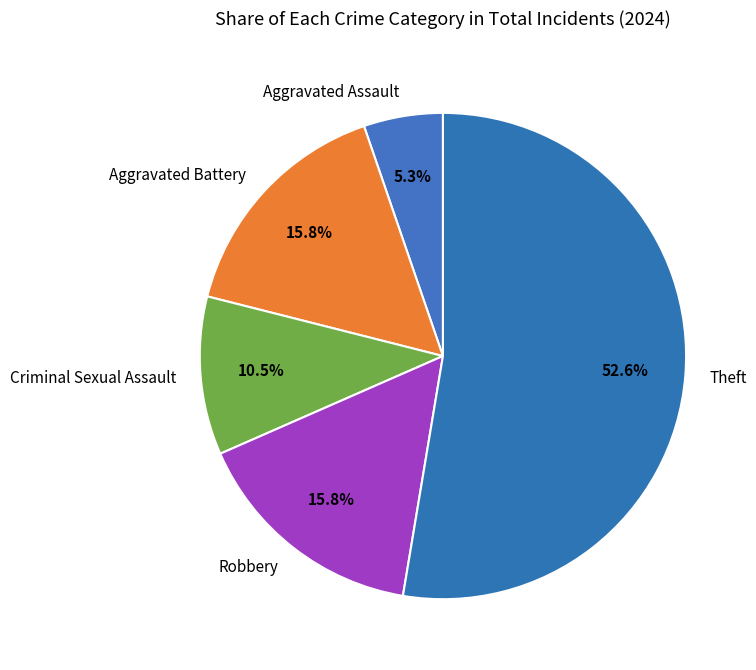

Count the number of slices in the pie.

5